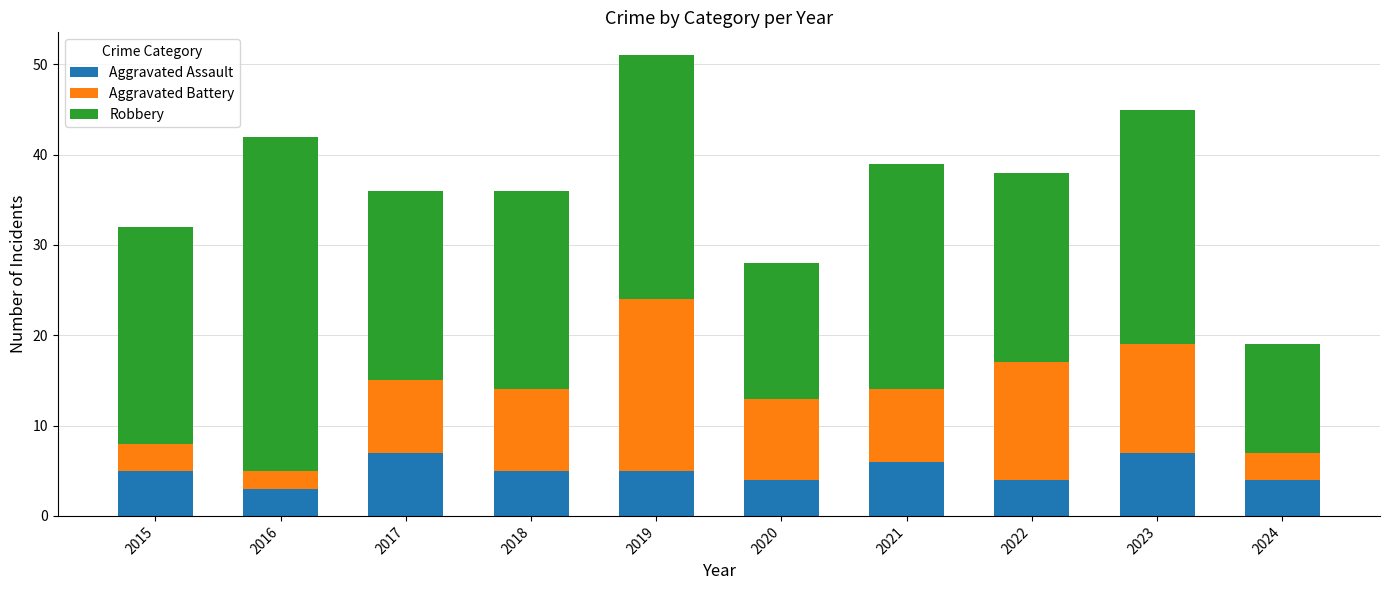

What is the approximate value of Aggravated Assault at 2016?

3